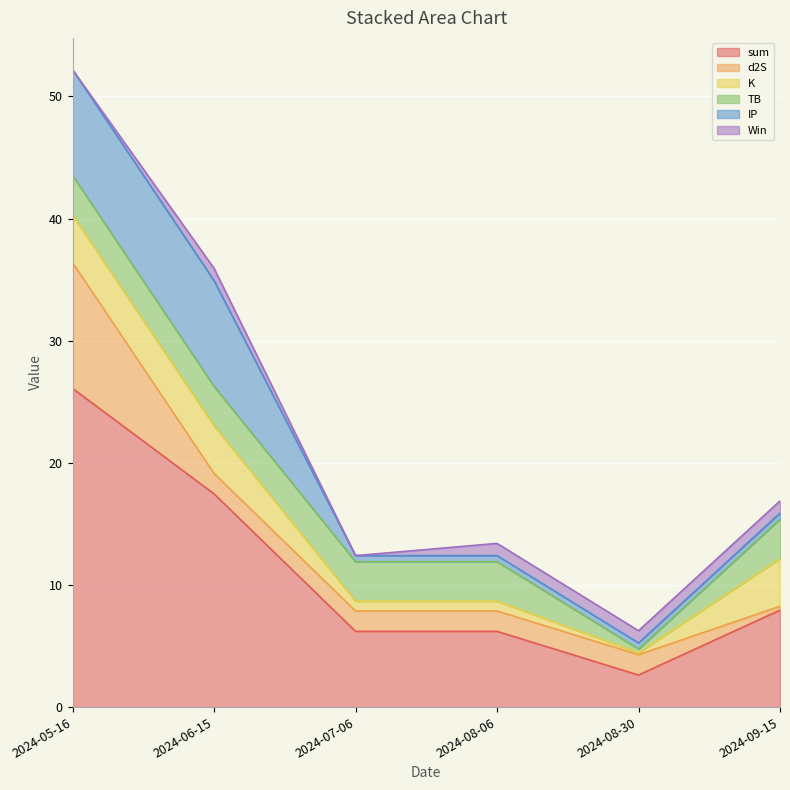

True or false: sum has more than 2 interior local peaks.

False